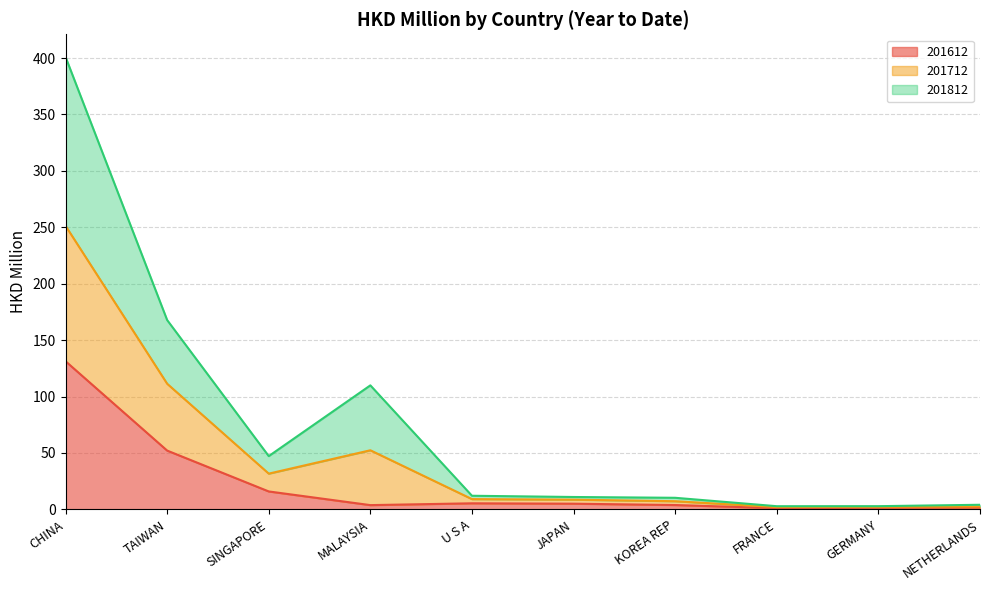

True or false: 201712 and 201812 intersect in this chart.

False